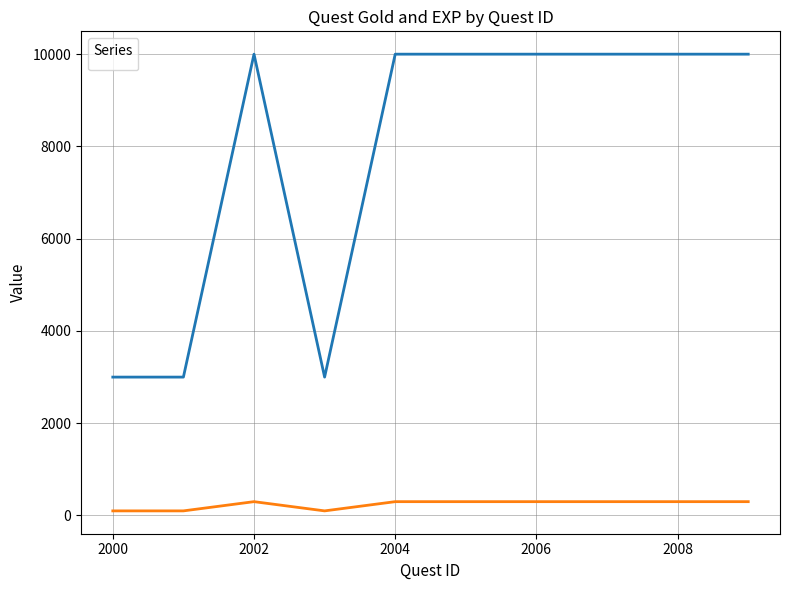

What is the total value across all series at 2001?

3100